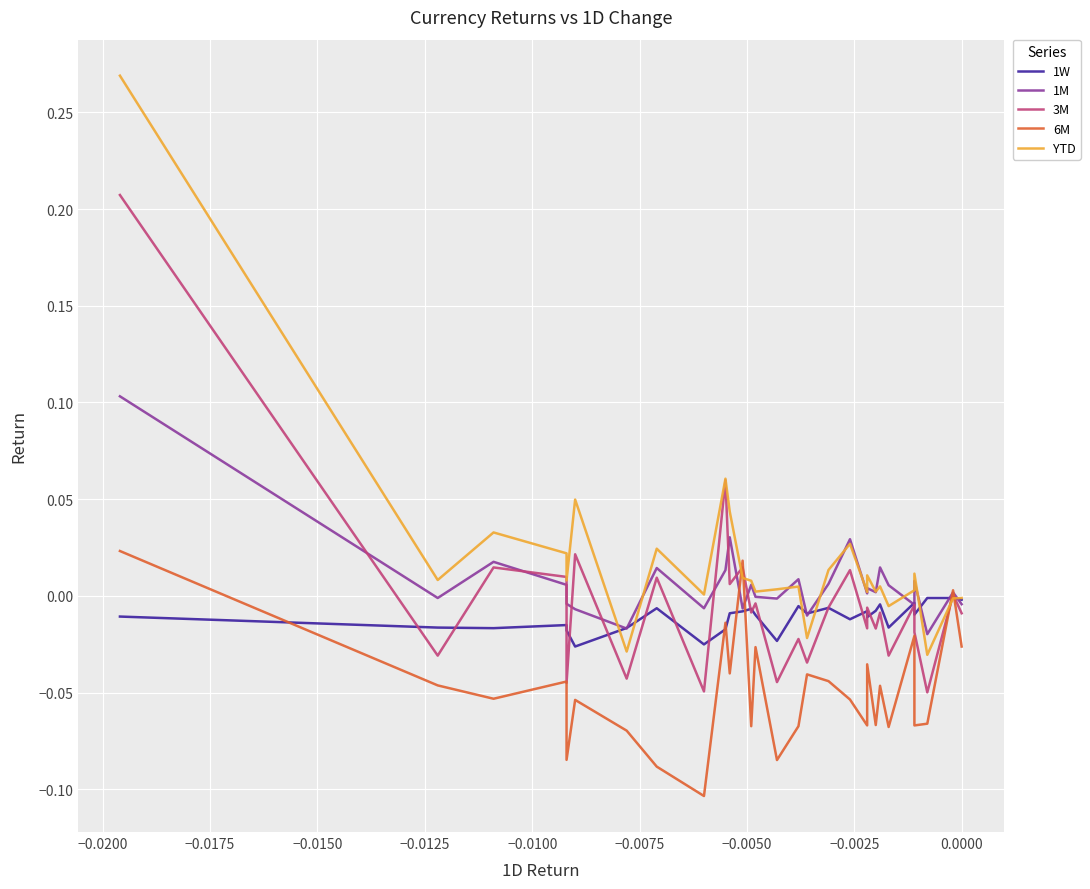

How many intersections are there between 3M and YTD?

4